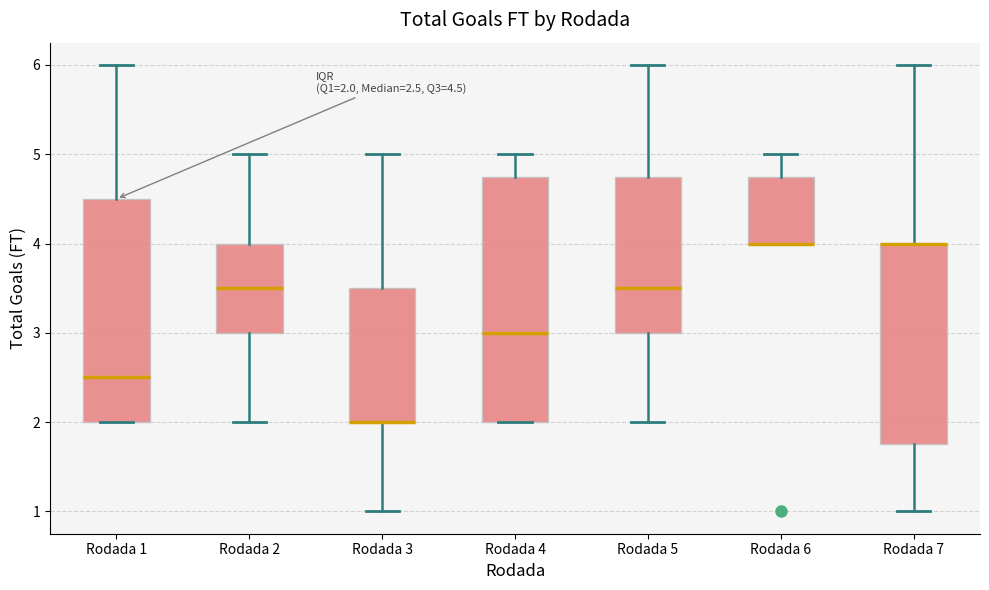

Which box is the tallest, from its lower edge to its upper edge?

Rodada 4